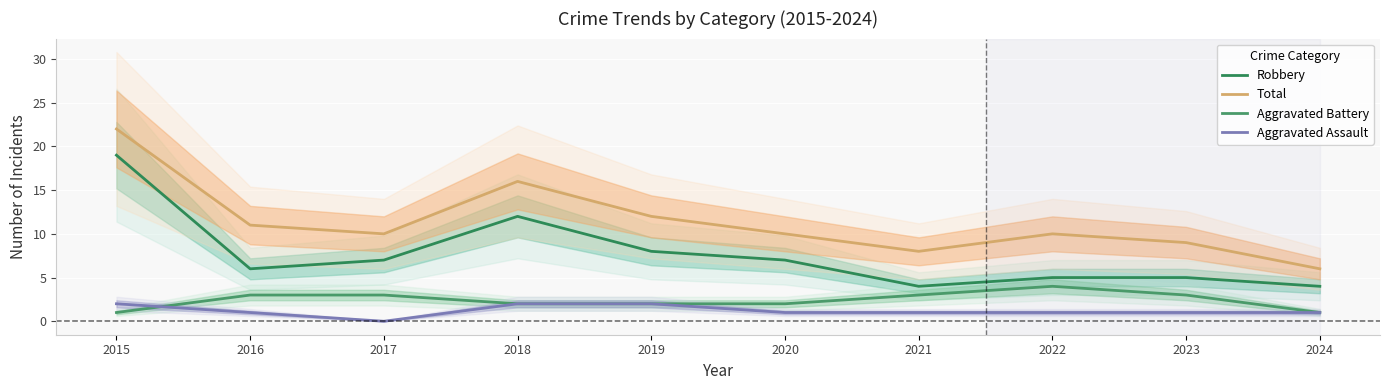

Which series has the largest range (max minus min)?

Total